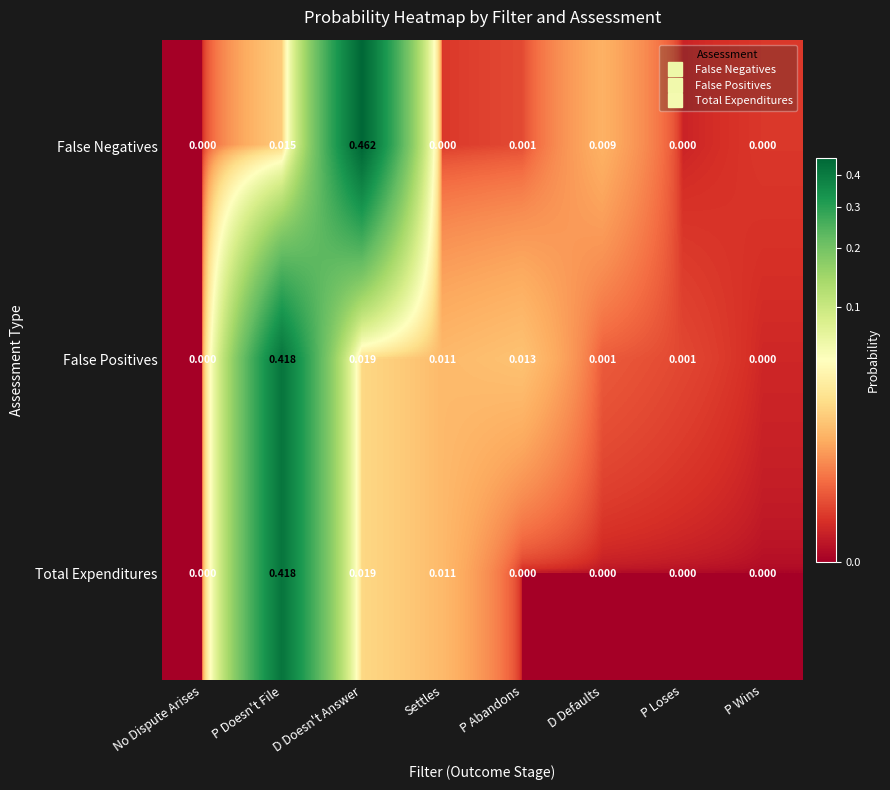

Which series changed the most between Settles and D Defaults?

Total Expenditures